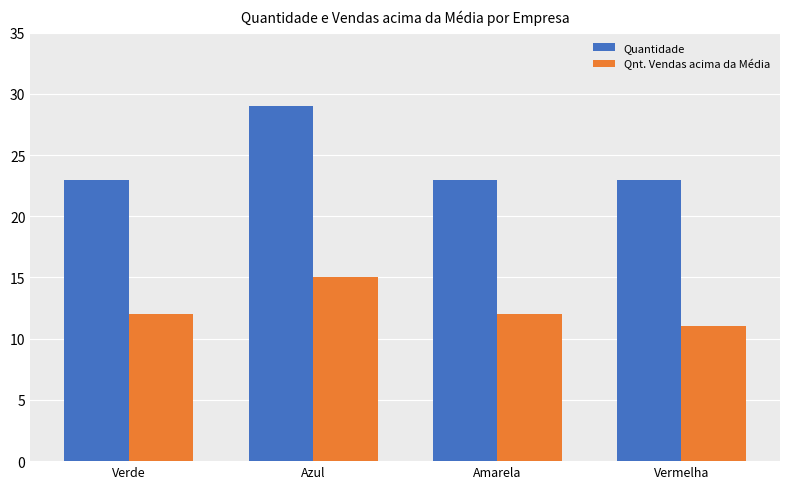

How many categories are shown in the chart?

4